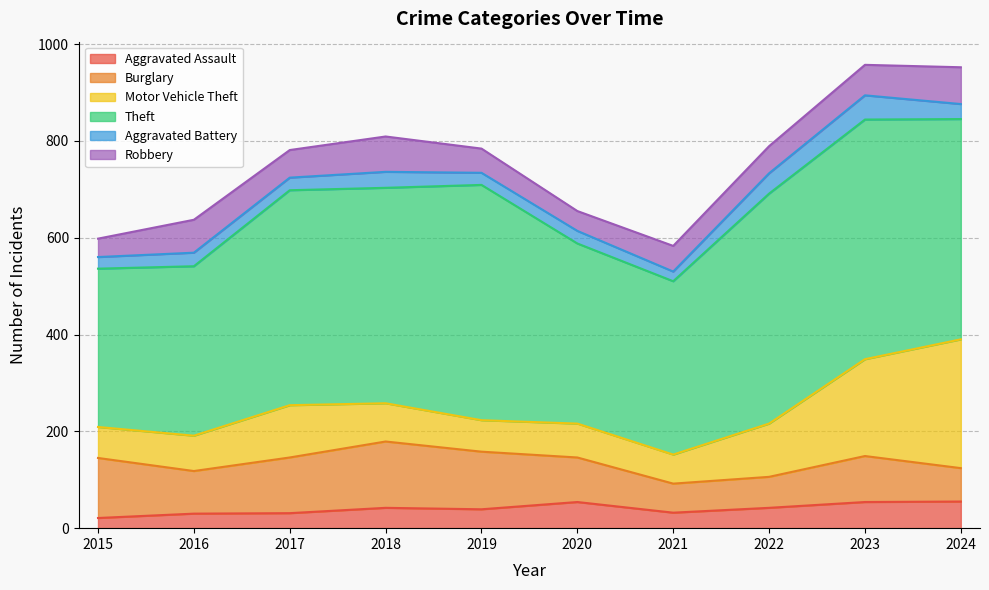

True or false: Aggravated Battery and Burglary cross at least once.

False